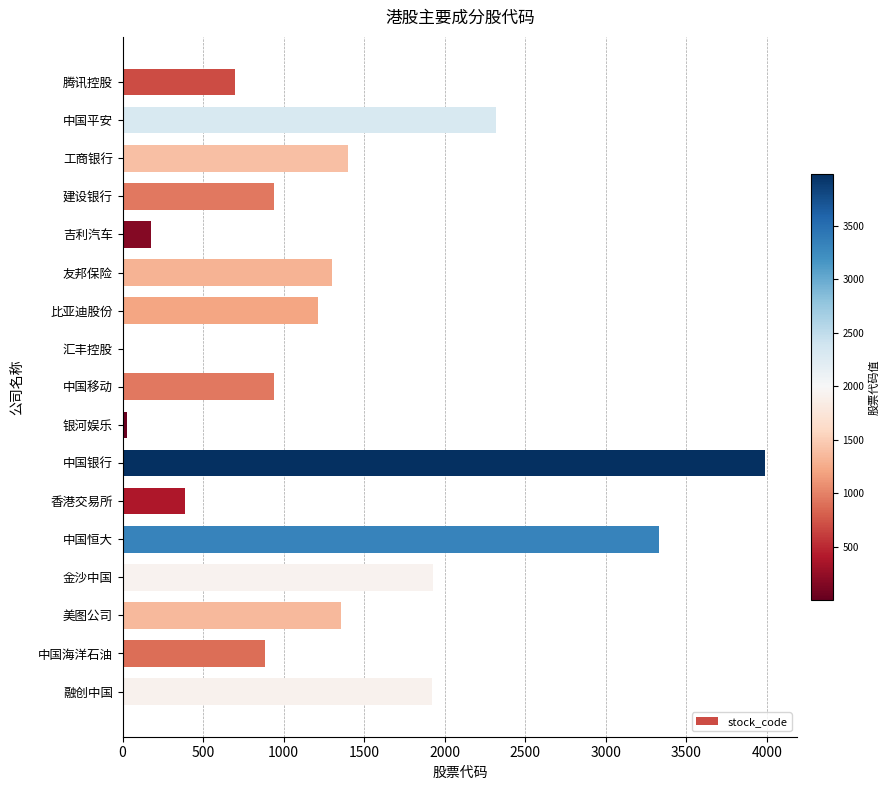

What is the maximum value shown in the chart?

3988